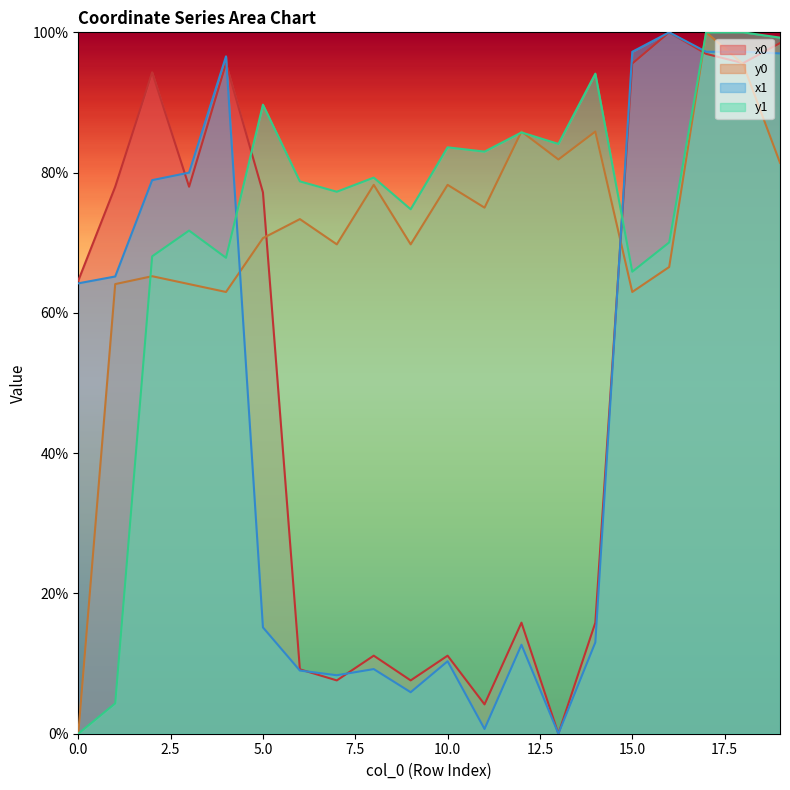

Which series has the widest spread of values?

x0